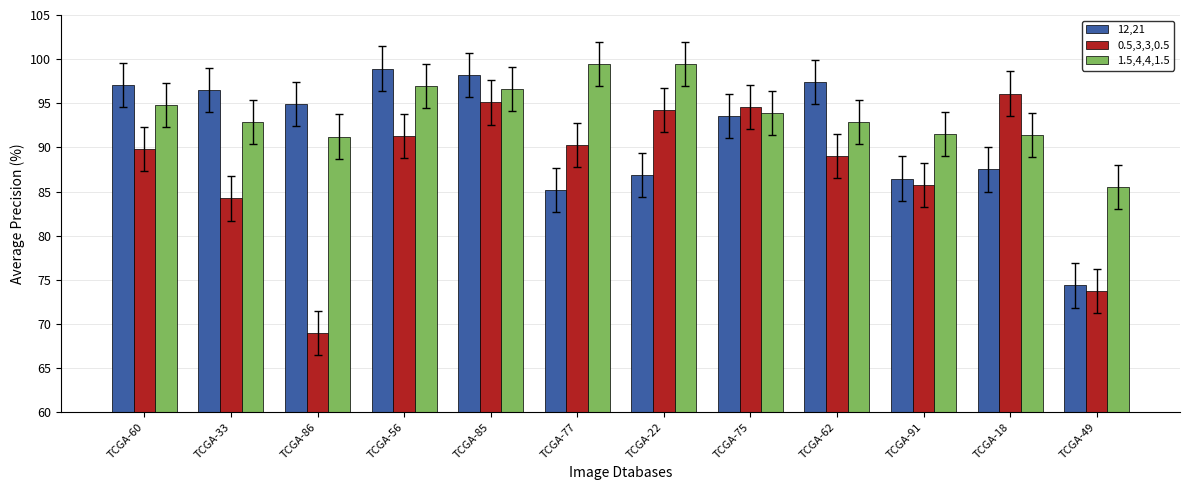

Which category has the lowest value in the 1.5,4,4,1.5 series?

TCGA-49